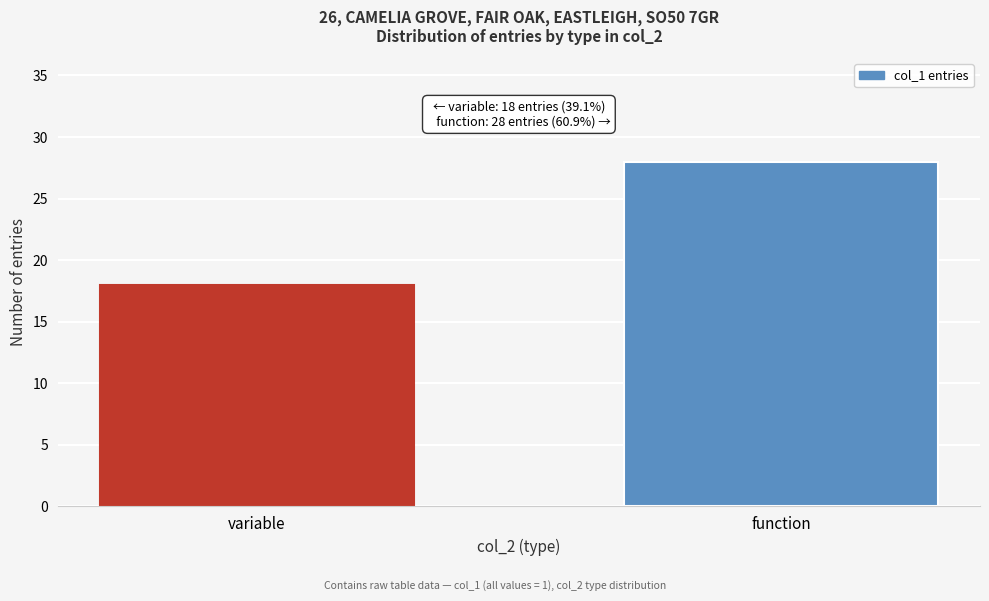

Reading left to right, extract all data points from this chart.

18	28